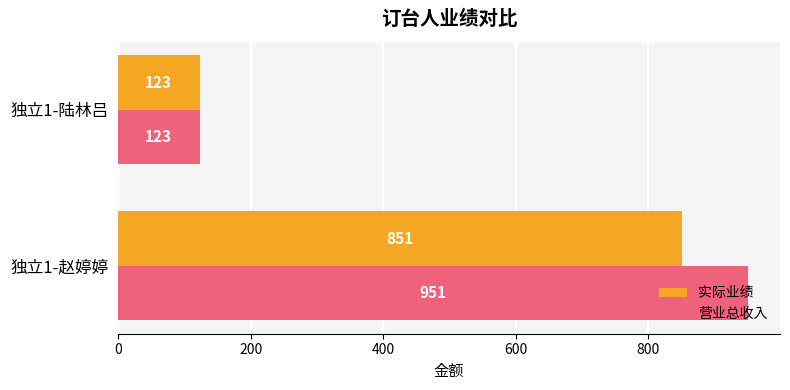

How many data points does each series have?

2